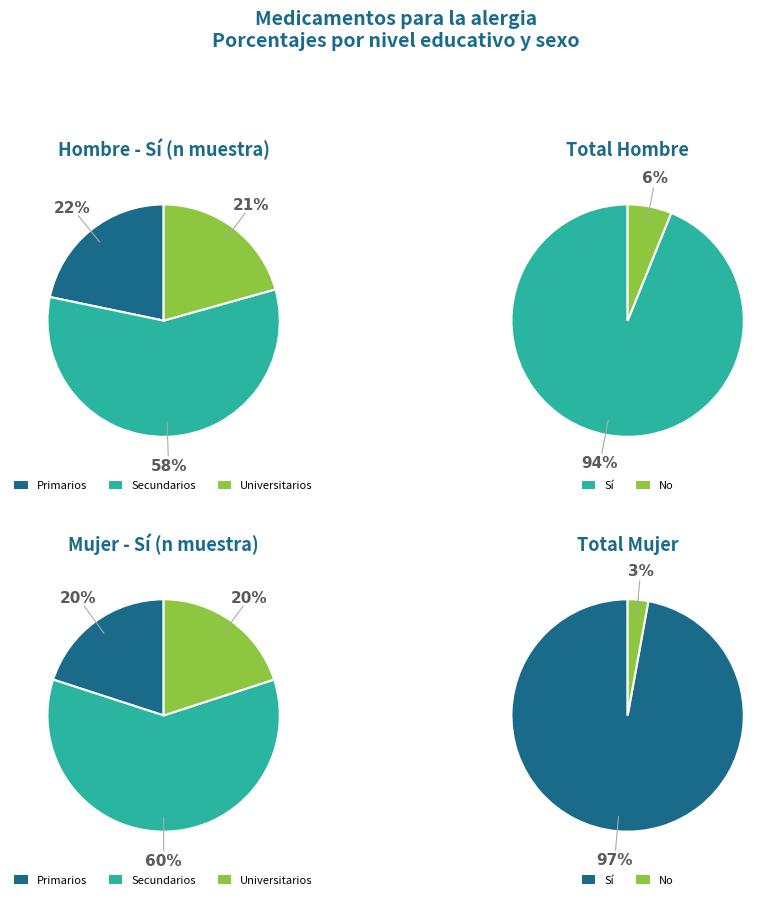

Is there a majority slice in this chart?

Yes